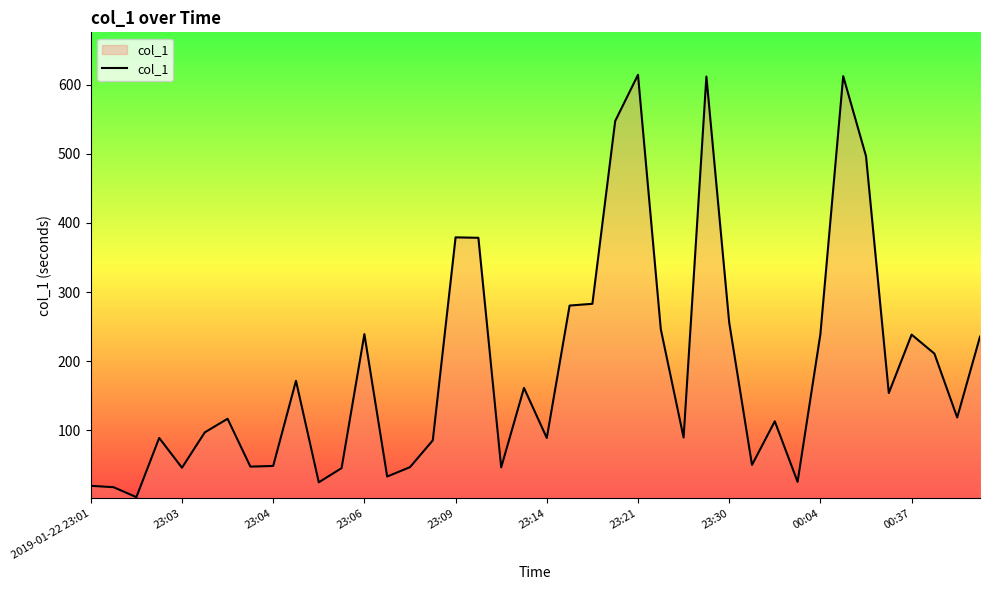

What is the maximum value shown in the chart?

614.2